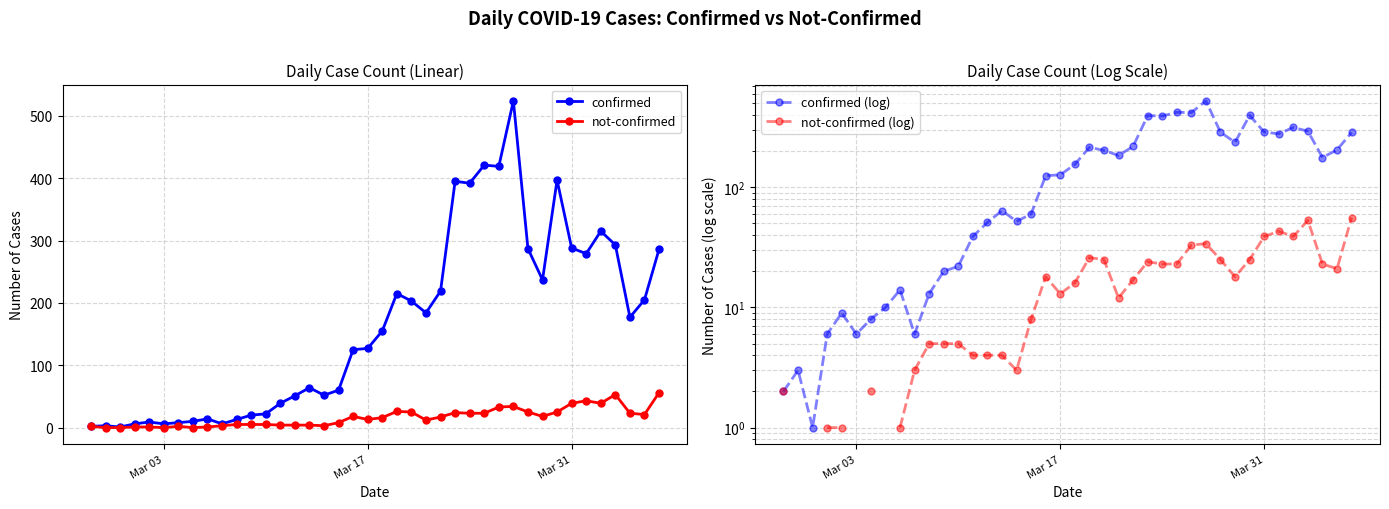

What is the maximum value shown in the chart?

524.0